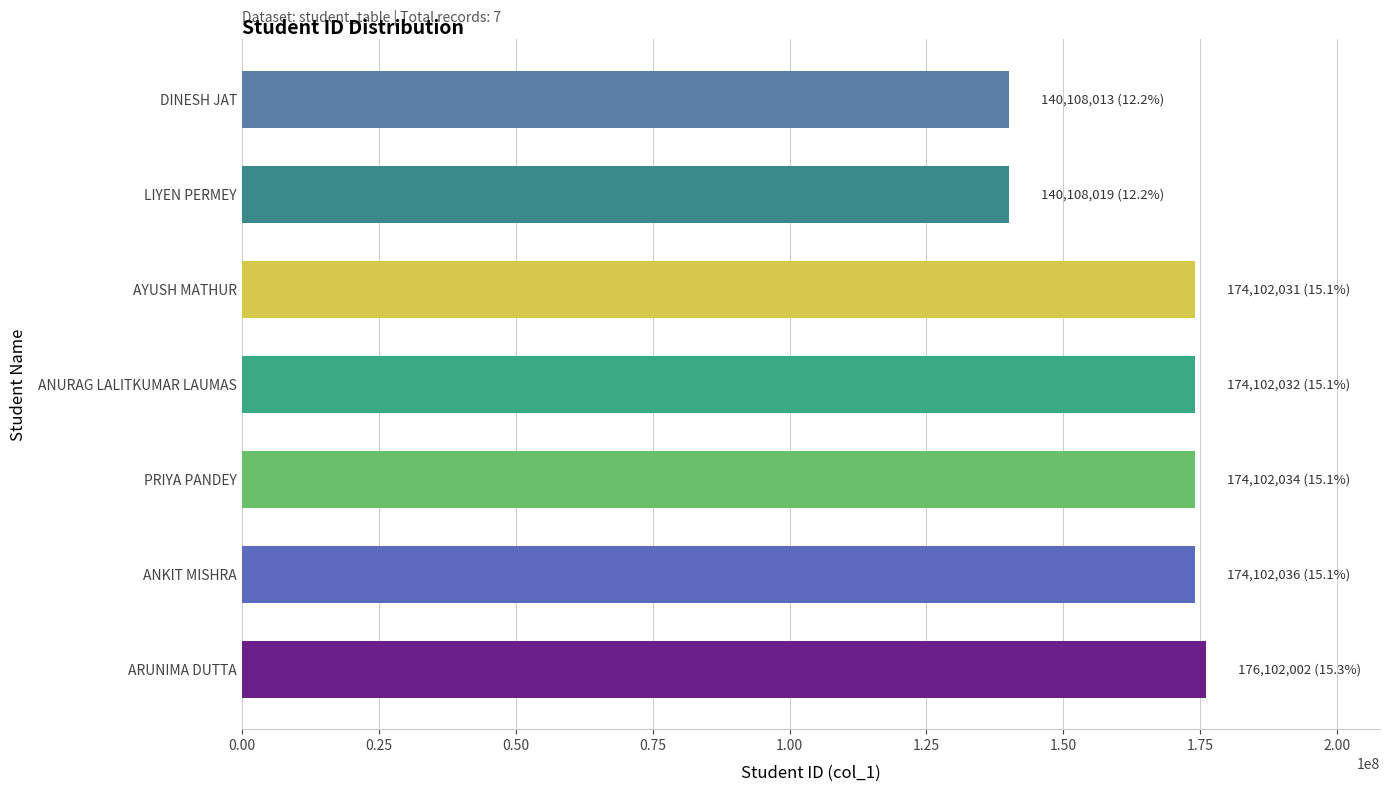

The value at AYUSH MATHUR is 92405018. True or false?

False